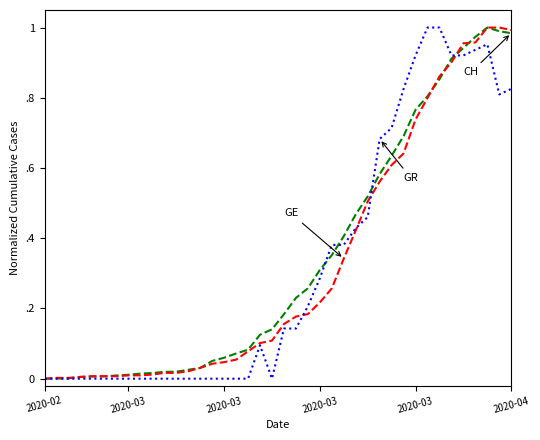

Does the chart have visible grid lines?

No